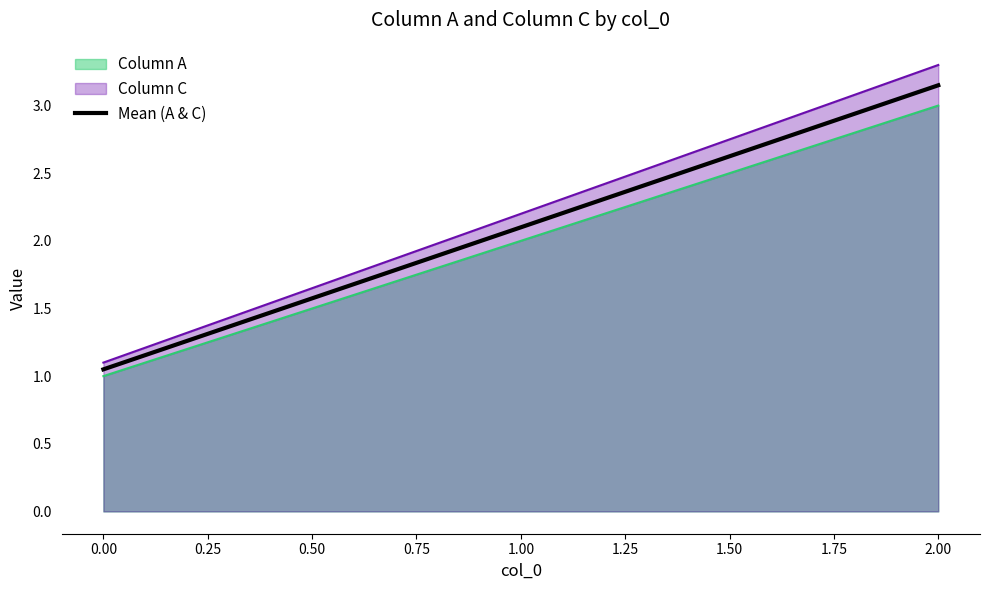

What position from the right is 0.00?

3